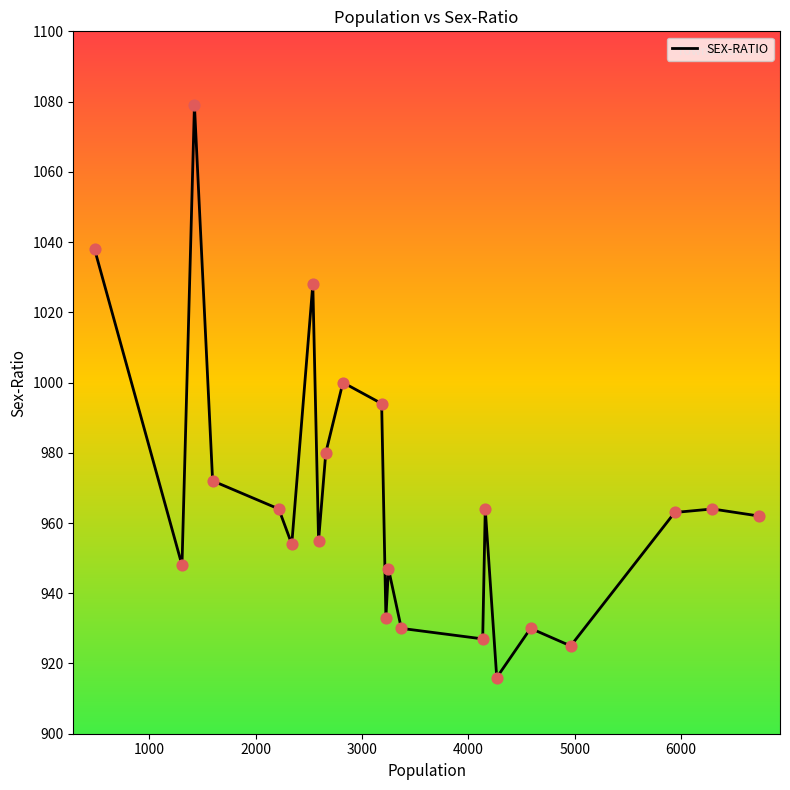

What is the minimum value shown in the chart?

916